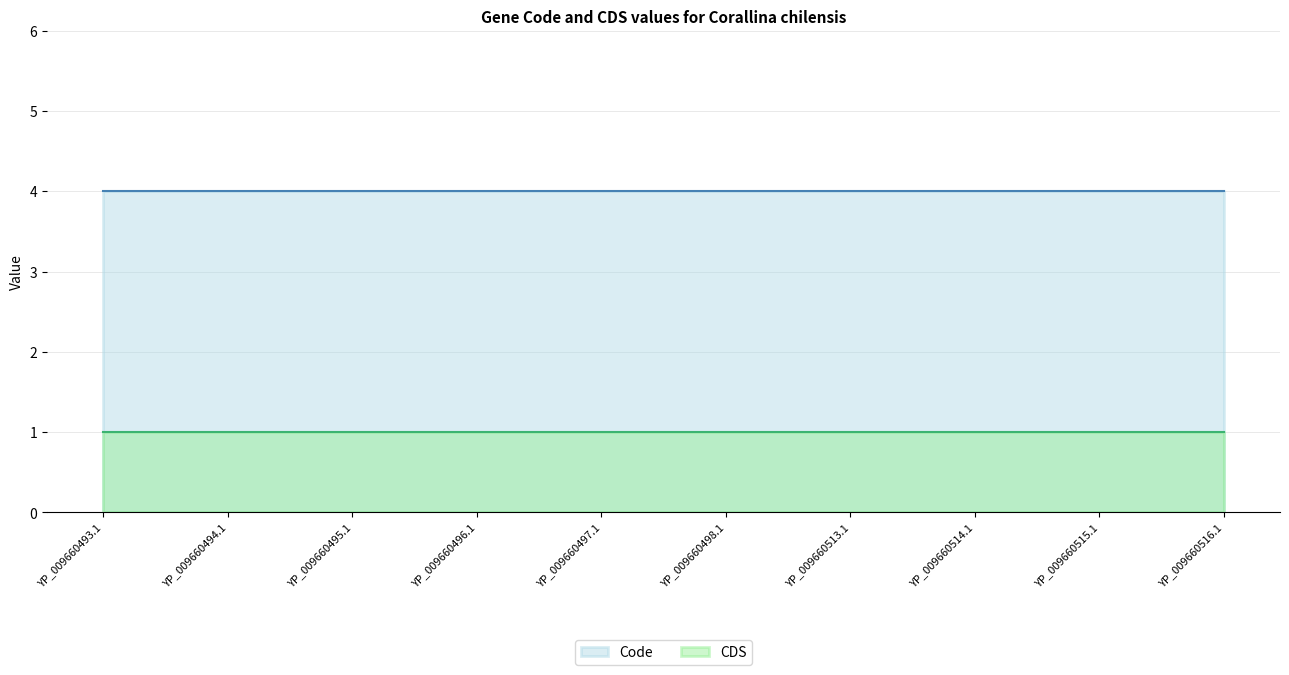

True or false: Code and CDS cross at least once.

False